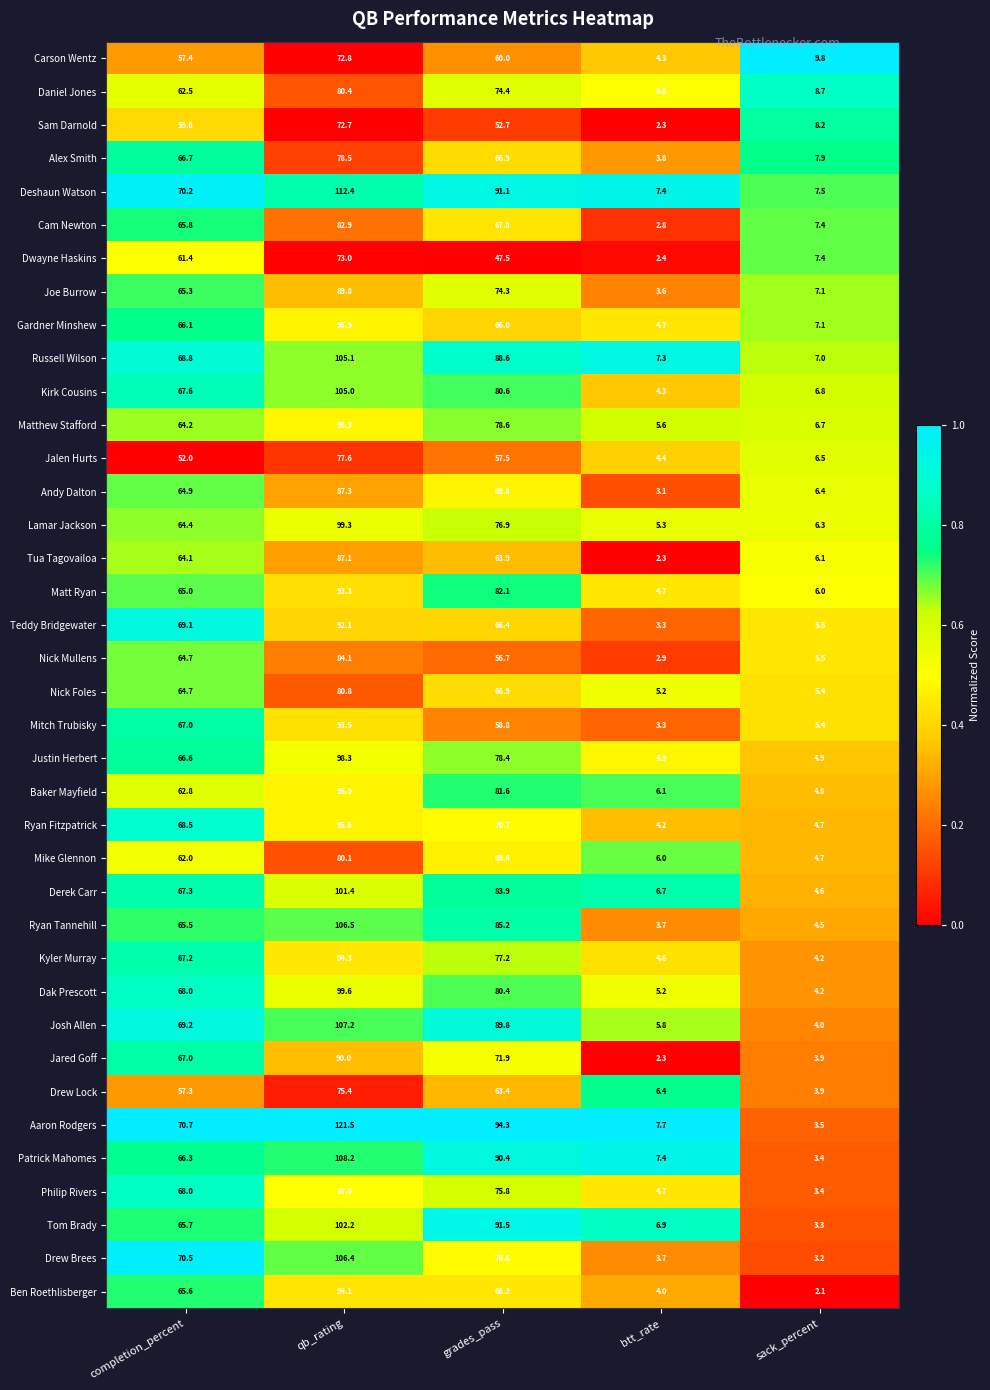

List the labels in order of Sam Darnold value, smallest first.

btt_rate, sack_percent, grades_pass, completion_percent, qb_rating